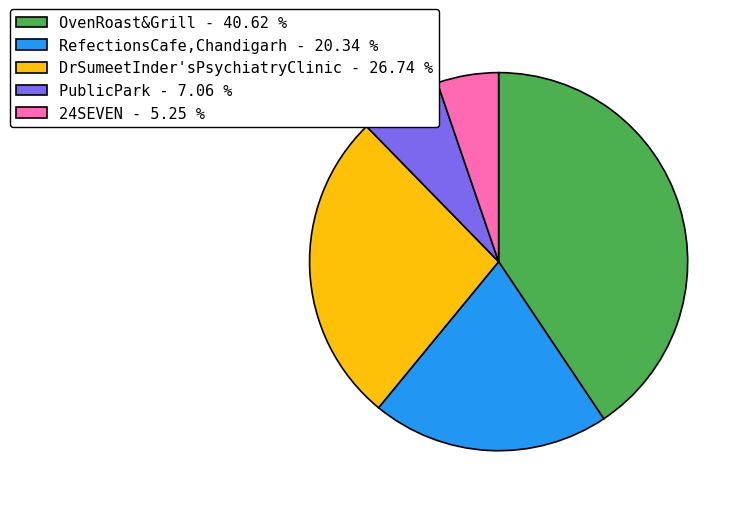

True or false: PublicPark accounts for 14% of the total.

False